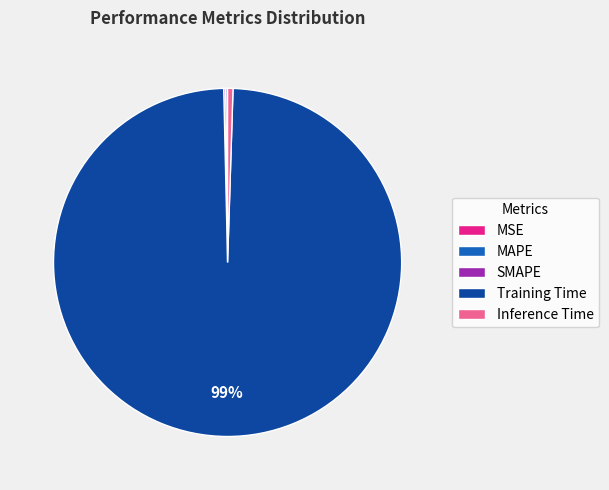

To the nearest percent, what is the average slice percentage?

20%